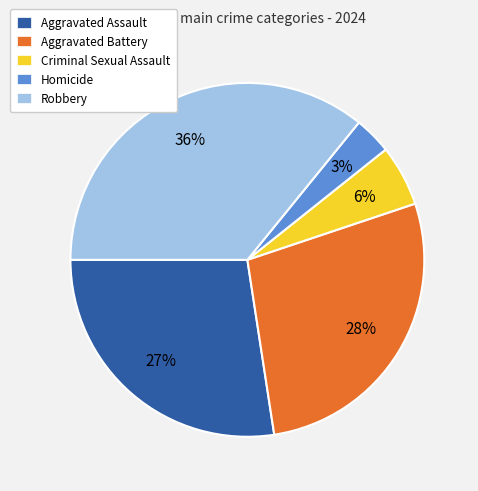

What is the smallest slice in the pie chart?

Homicide